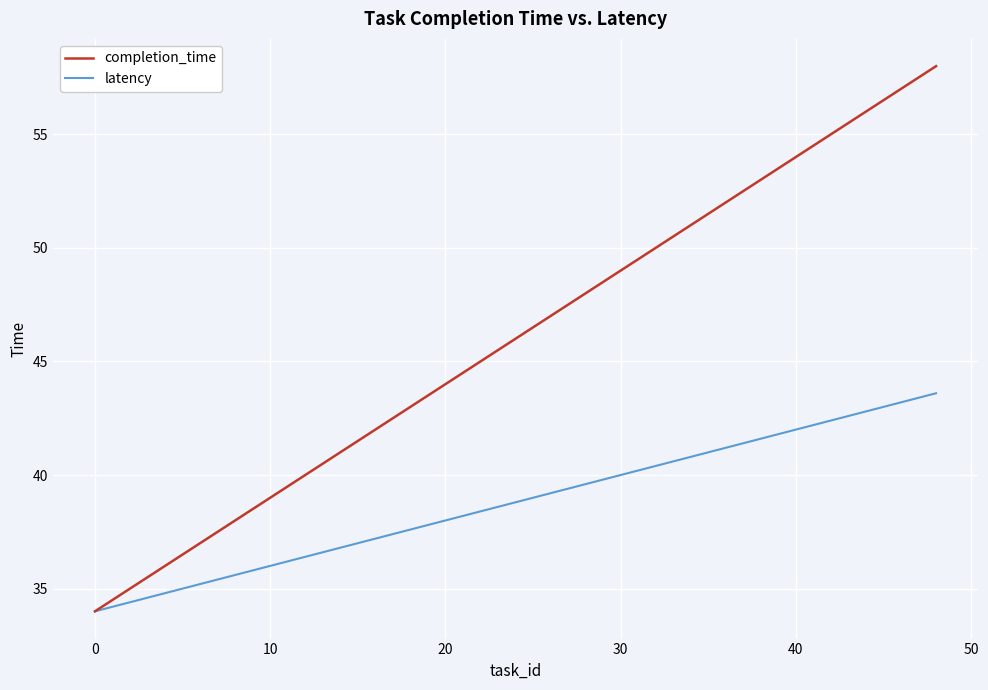

Which series has the largest range (max minus min)?

completion_time